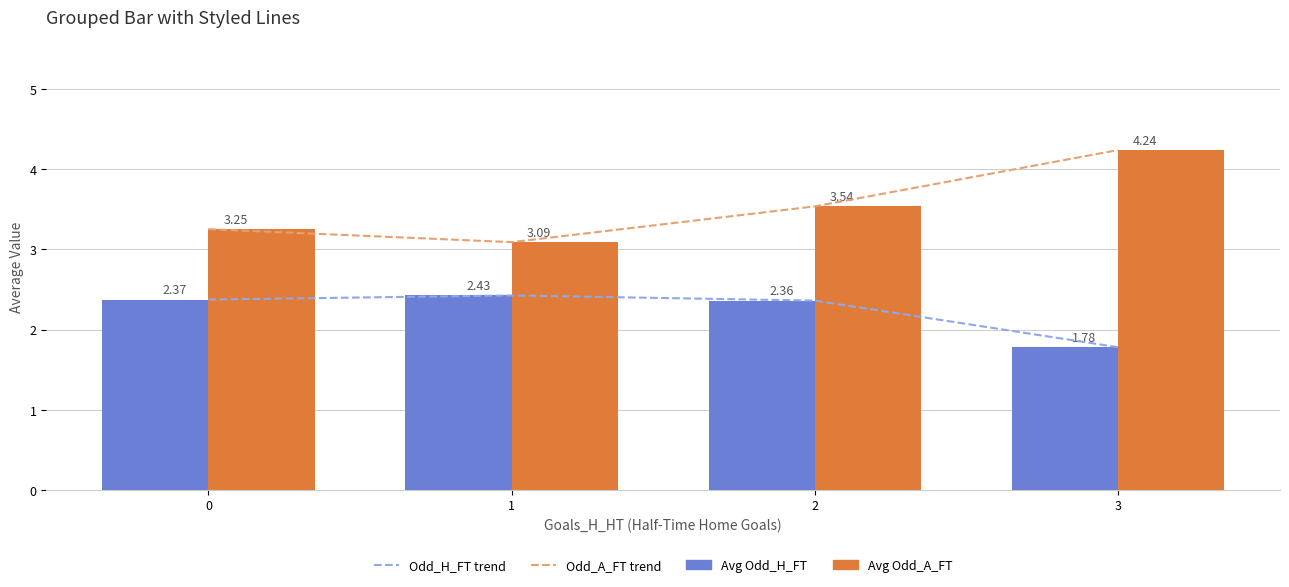

The Avg Odd_H_FT series shows 3.4 at 2. True or false?

False